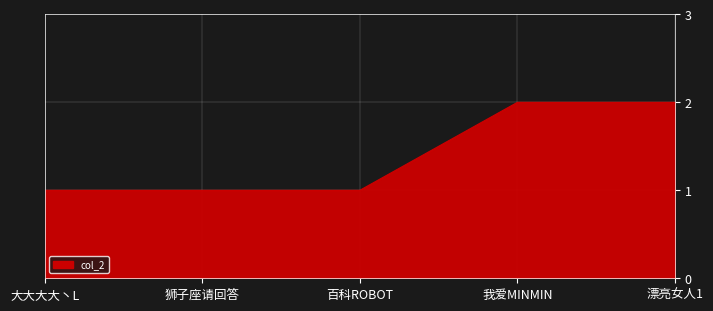

The chart shows a value of 2 at 狮子座请回答. True or false?

False